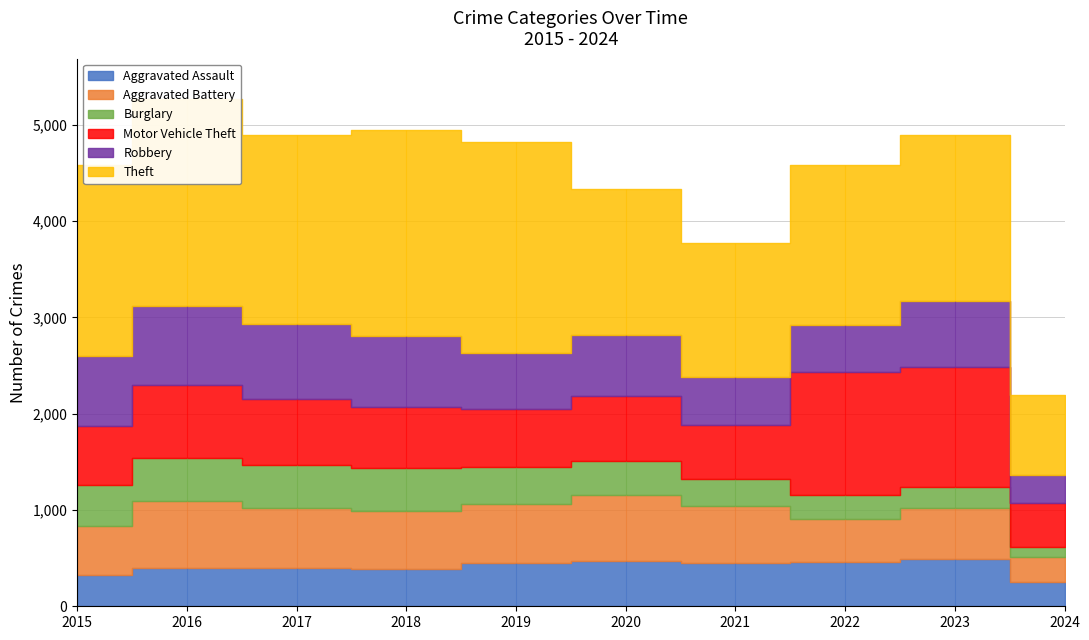

Between 2016 and 2023, which series saw the biggest shift?

Motor Vehicle Theft